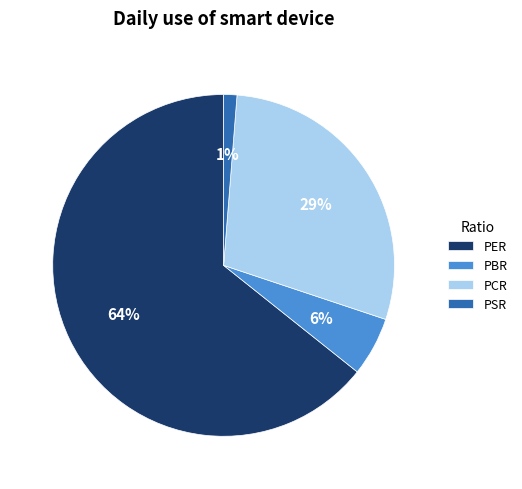

Combined, do PSR and PER account for over 50%?

Yes